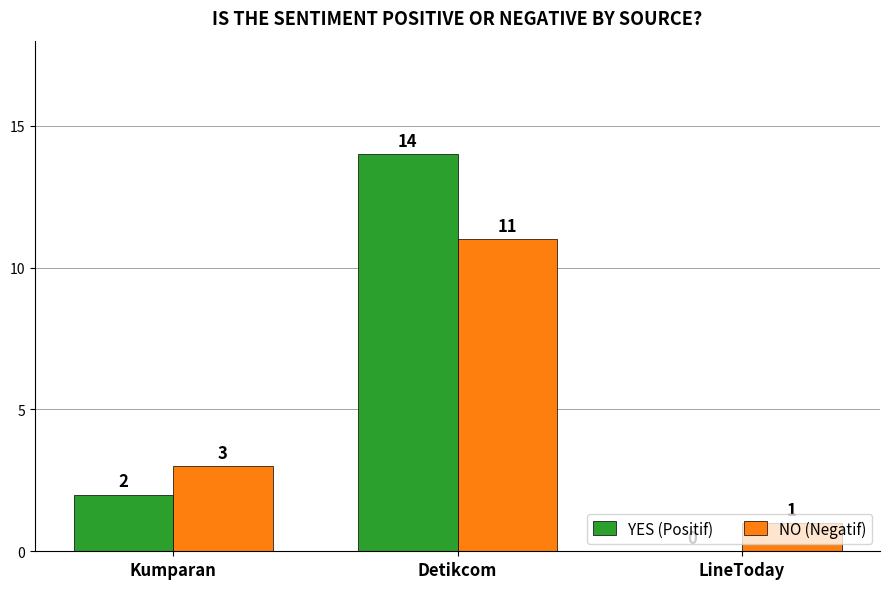

Where is YES (Positif) nearest to the value 7?

Kumparan